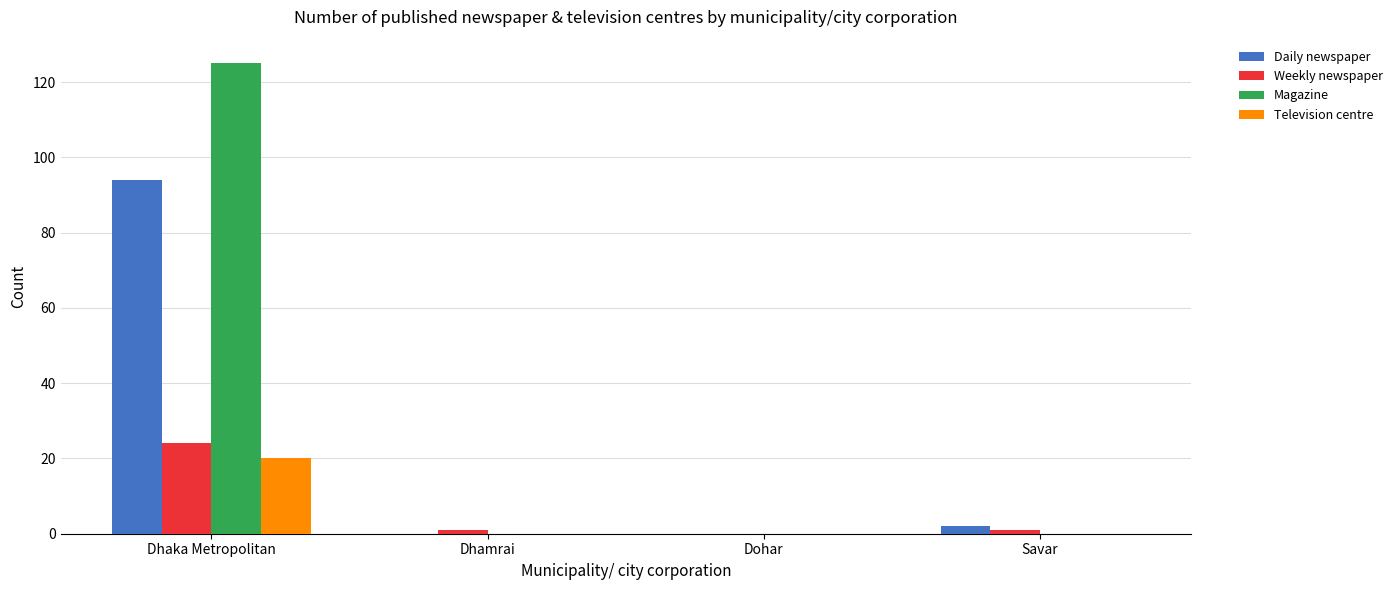

Where does the Weekly newspaper series first go above 1?

Dhaka Metropolitan